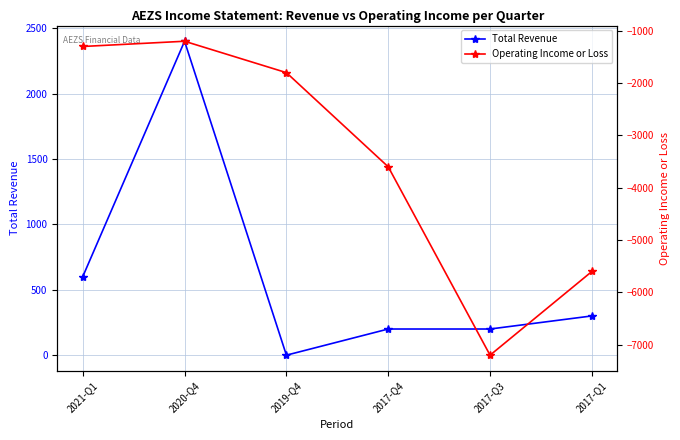

Rank the categories by Total Revenue value from highest to lowest.

2020-Q4, 2021-Q1, 2017-Q1, 2017-Q4, 2017-Q3, 2019-Q4